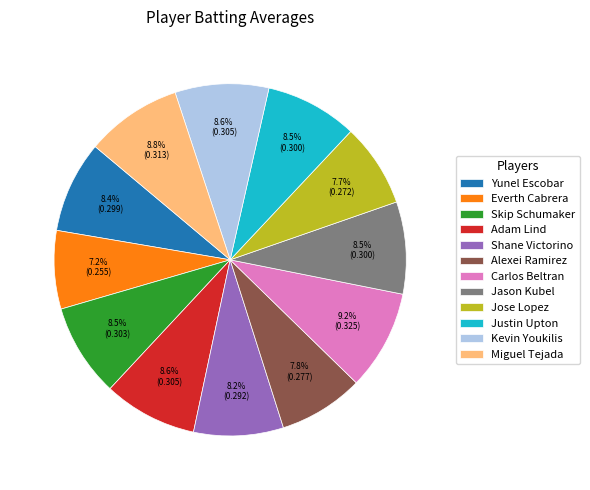

What percentage is NOT represented by Yunel Escobar?

91.6%